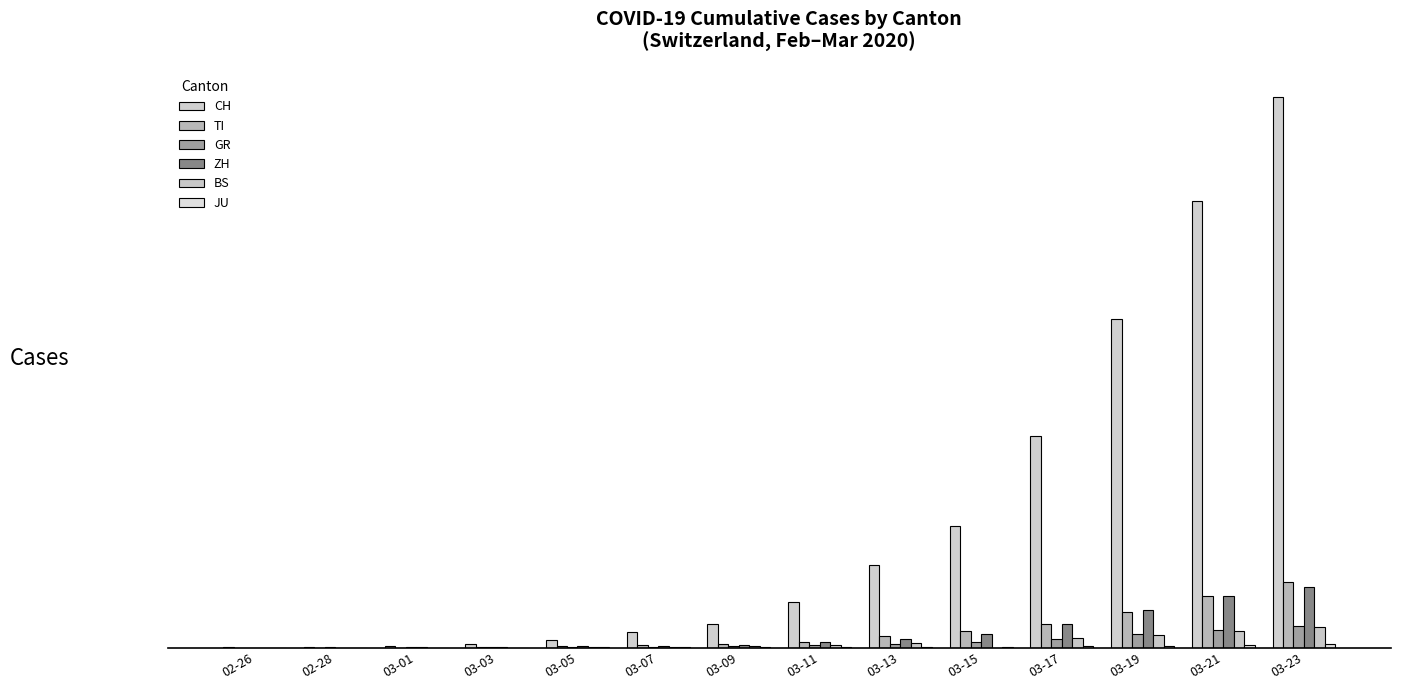

Which series changed the most between 03-09 and 03-11?

CH